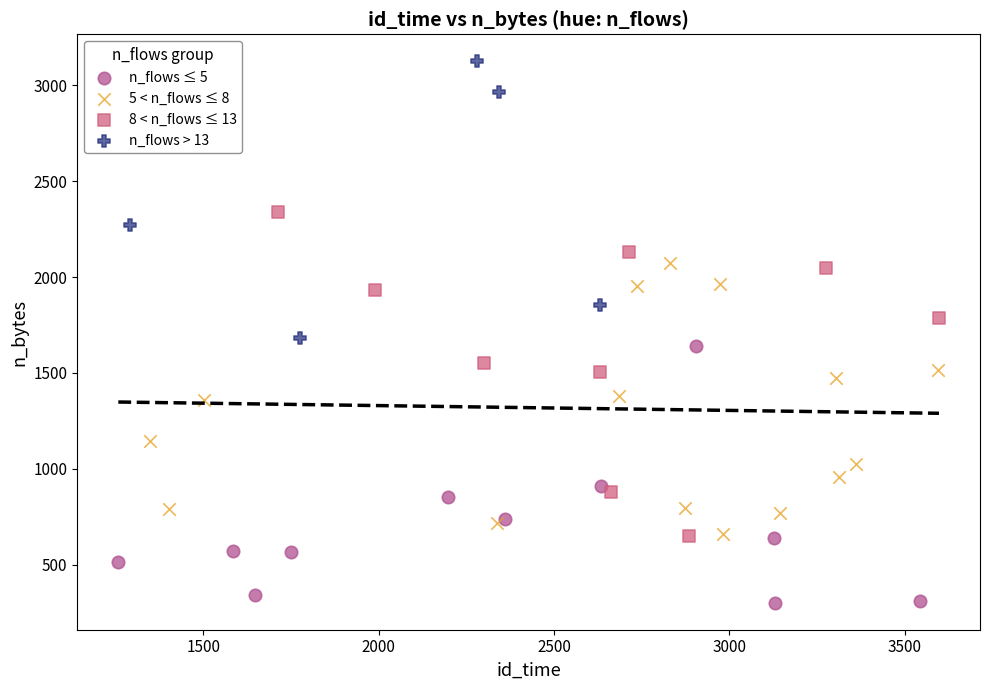

Which series has the widest spread of Y values?

8 < n_flows ≤ 13